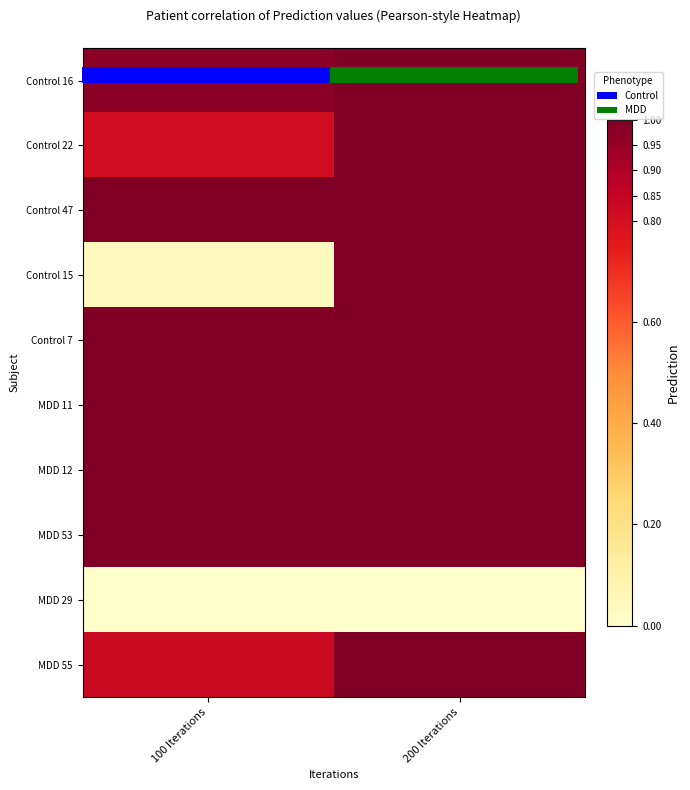

Between 100 Iterations and 200 Iterations, which is larger?

200 Iterations